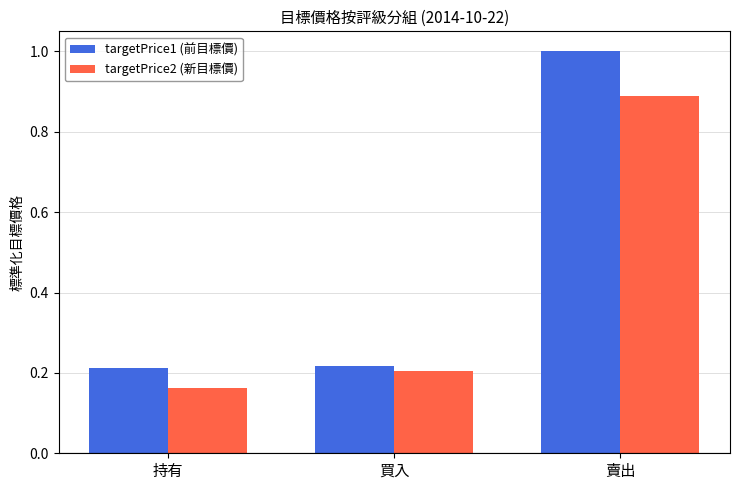

Is it true that targetPrice1 (前目標價) equals 1.0 at 賣出?

True